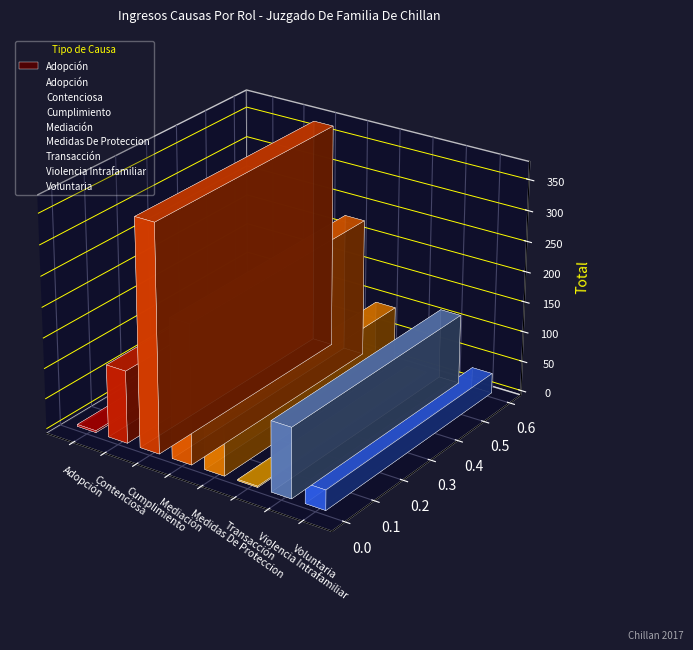

At which label is the value closest to 186?

Mediación